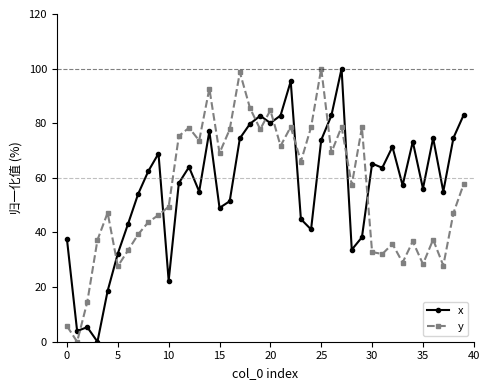

What is the maximum value shown in the chart?

100.0